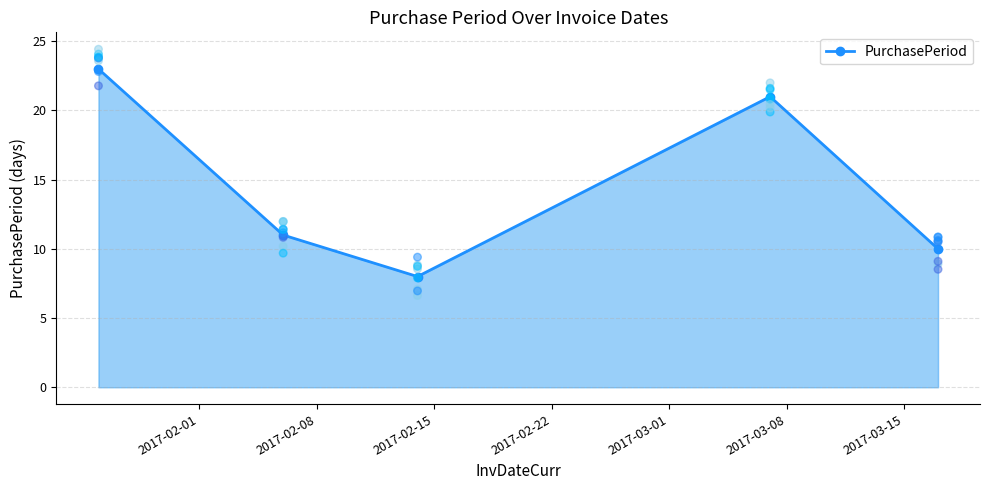

What is the minimum value for PurchasePeriod?

8